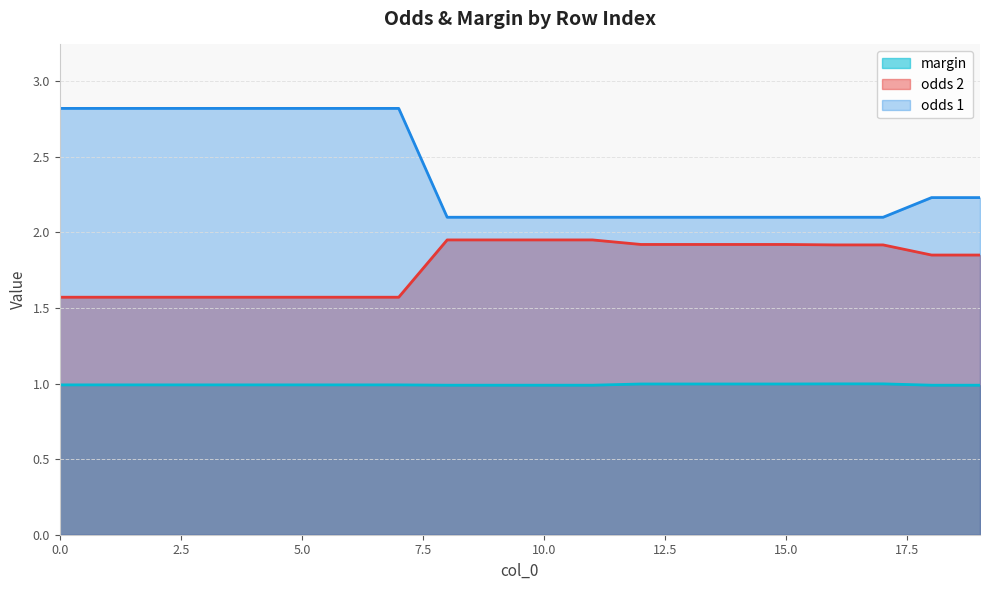

What is the maximum value shown in the chart?

2.8